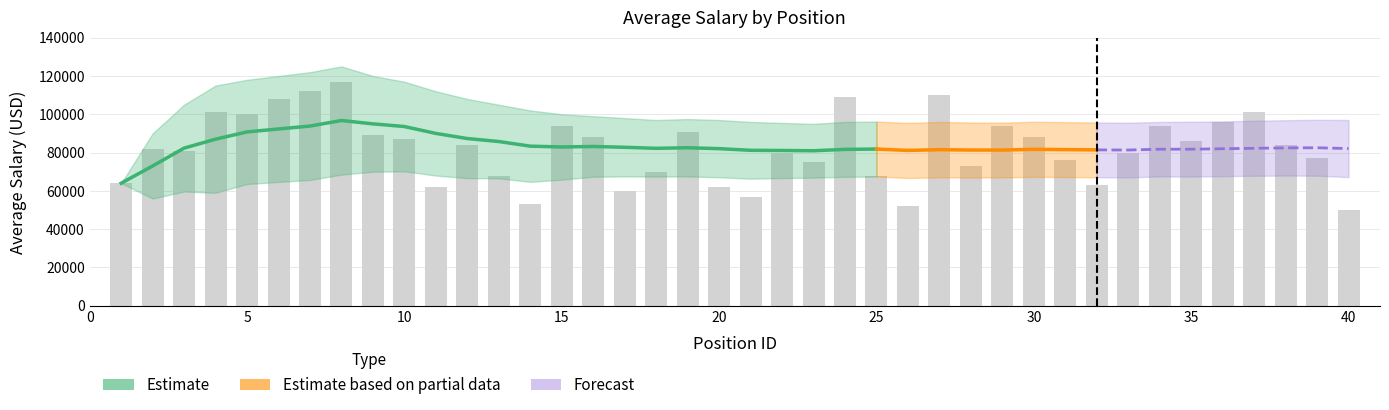

What is the difference between the upper values at 5 and 26?

22500